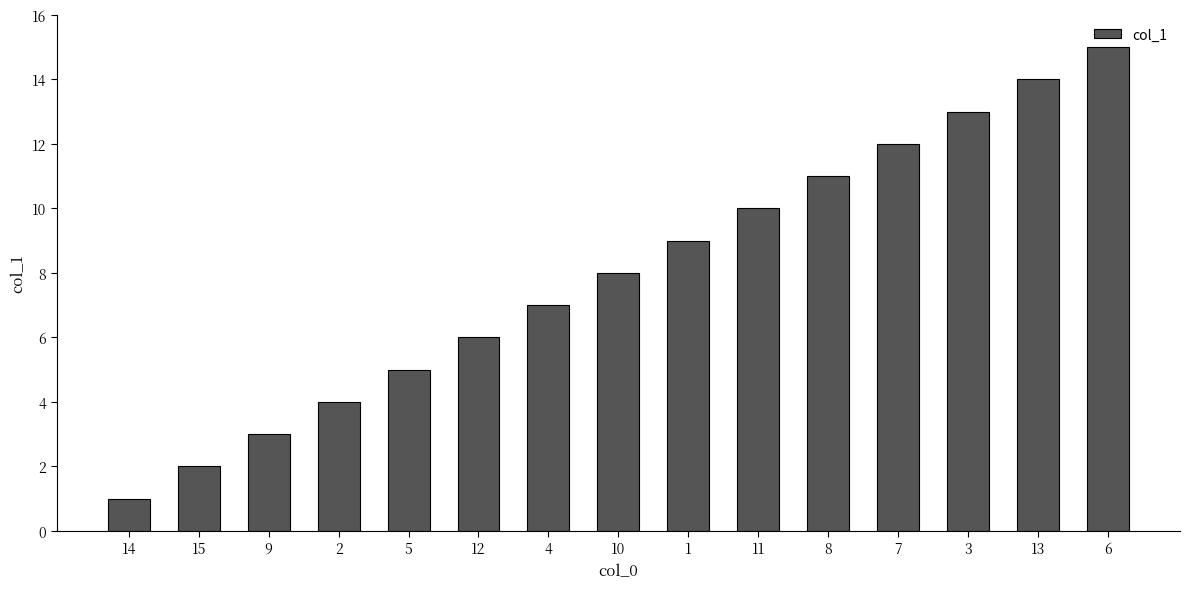

Reading right to left, transcribe all the data shown in this chart.

6=15	13=14	3=13	7=12	8=11	11=10	1=9	10=8	4=7	12=6	5=5	2=4	9=3	15=2	14=1